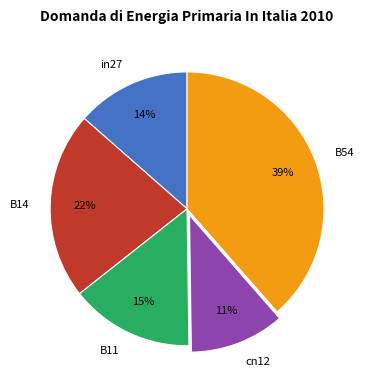

Which category has the smallest portion of the pie?

cn12